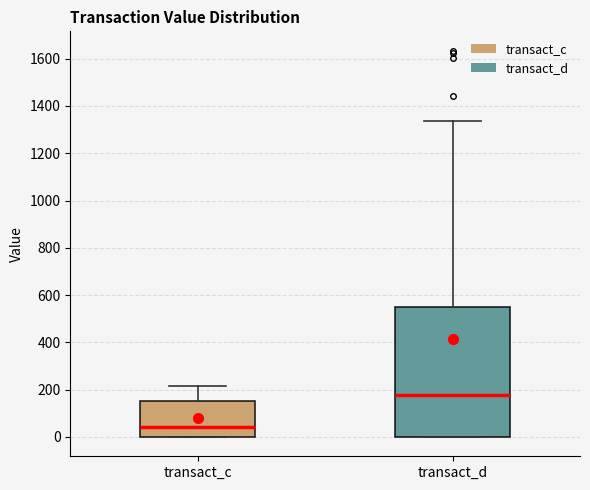

Which box's median line is the lowest?

transact_c